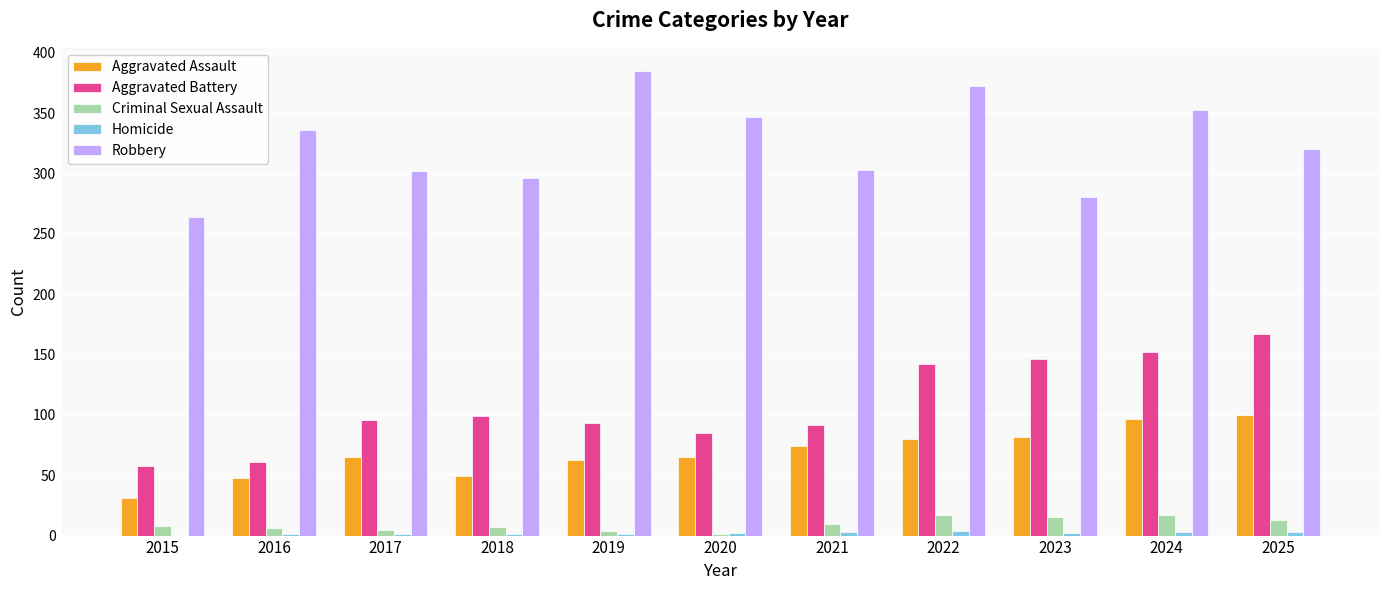

Is it true that Criminal Sexual Assault equals 7 at 2018?

True